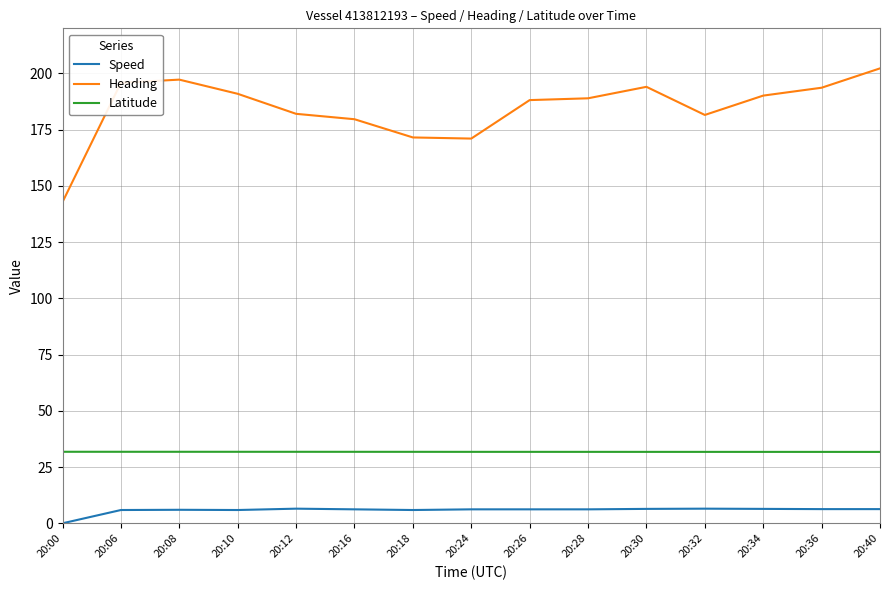

Which label corresponds to the largest value in the chart?

20:40